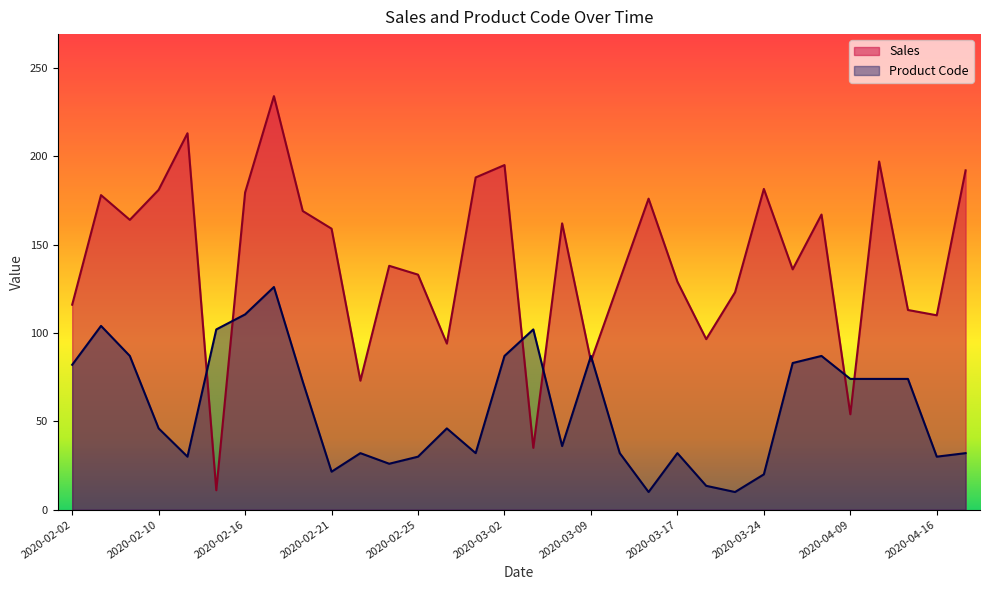

Which series has the largest range (max minus min)?

Sales